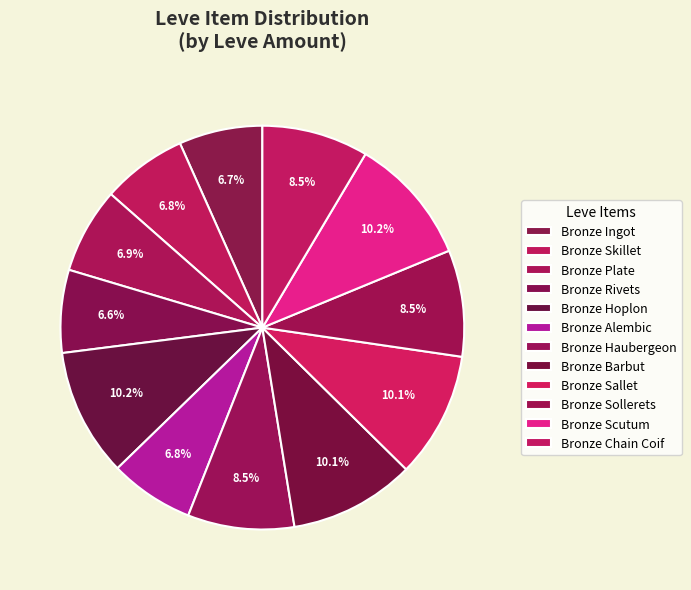

What is the change in value from Bronze Barbut to Bronze Chain Coif?

-26